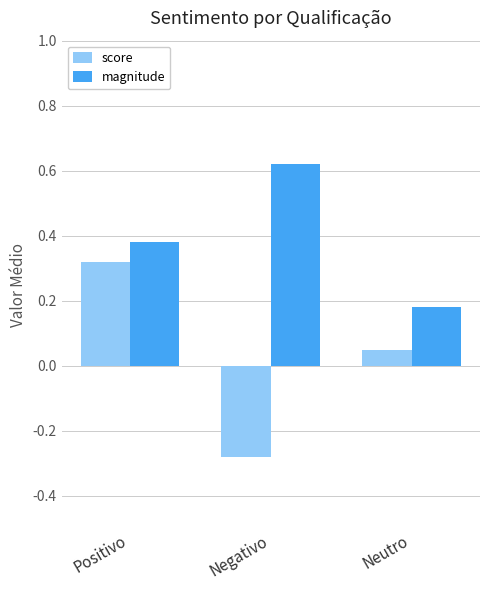

Which series has the largest total across all categories?

magnitude